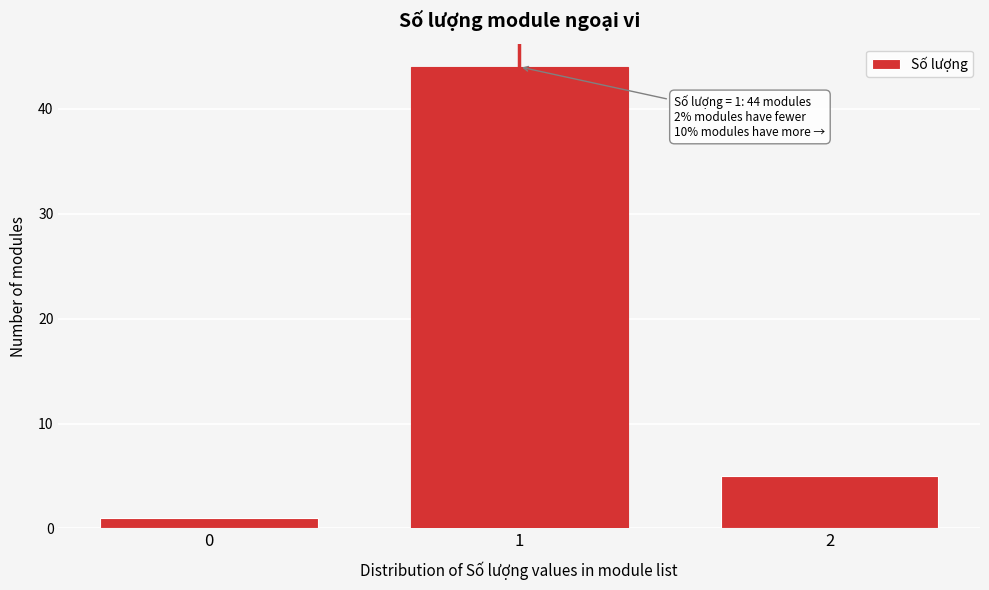

Reading left to right, list all the values displayed in this chart.

1	44	5